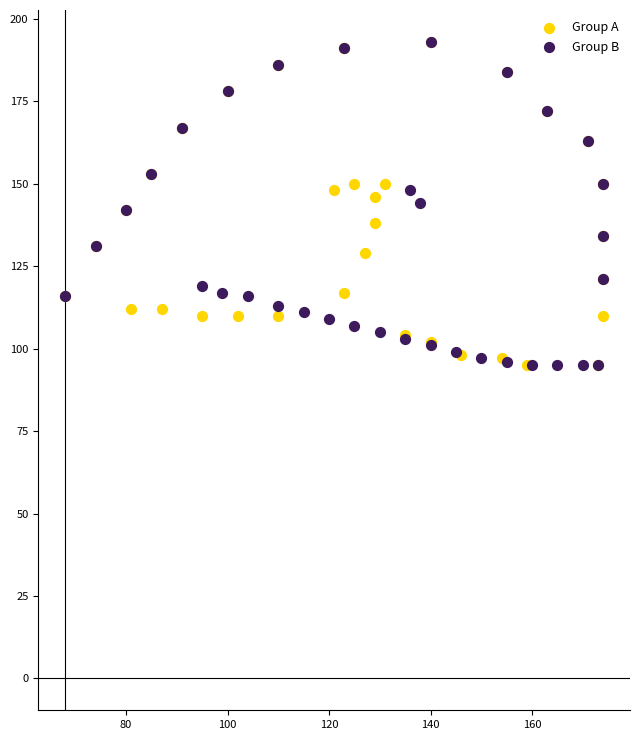

What are all the series names shown in the legend?

Group A, Group B